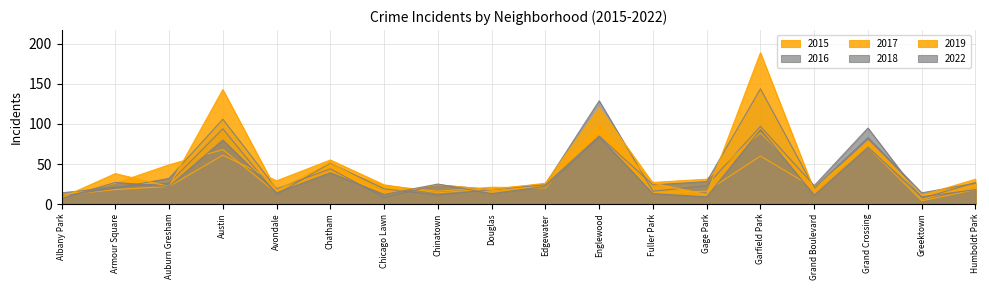

What is the difference between the second highest and second lowest values in the 2016 series?

86